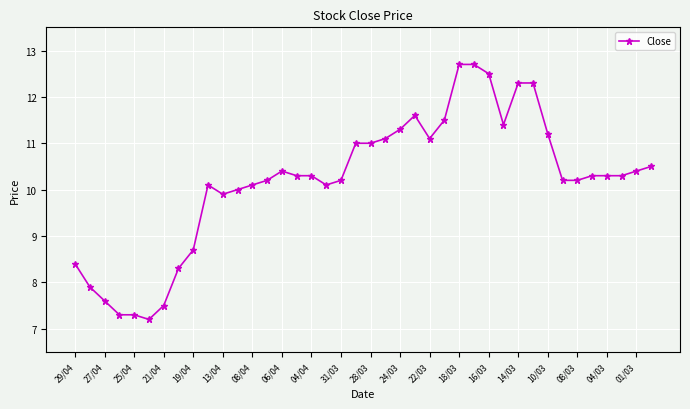

How many categories are shown in the chart?

40